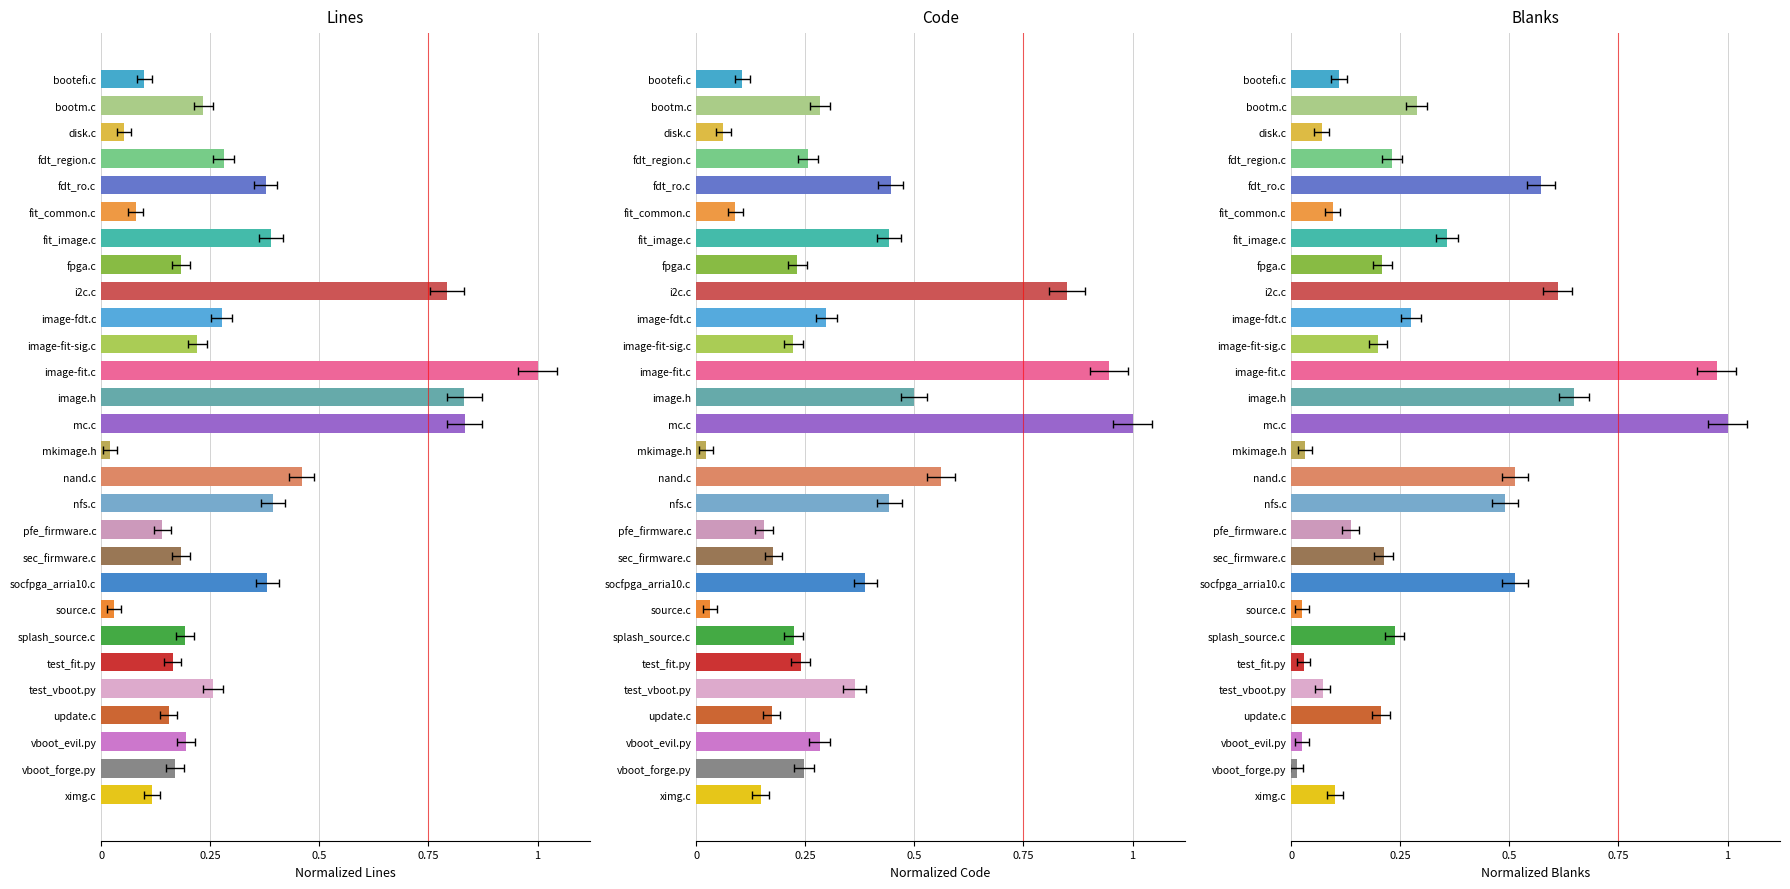

Between fit_image.c and fpga.c, which is larger?

fit_image.c